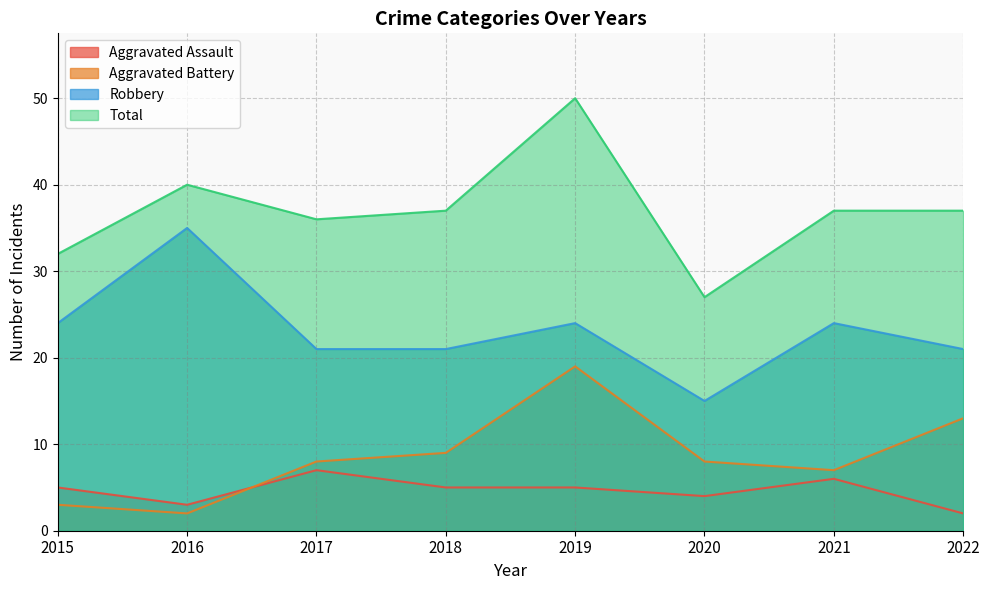

True or false: Aggravated Assault and Total cross at least once.

False